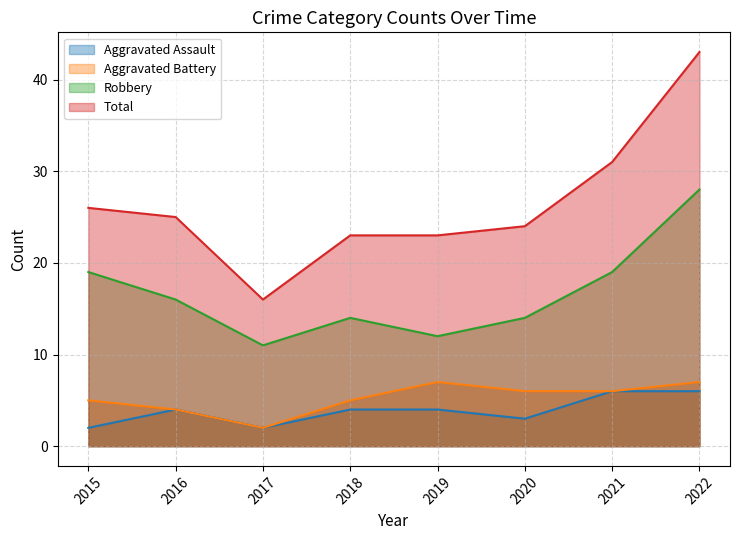

At which label does Robbery reach its minimum?

2017